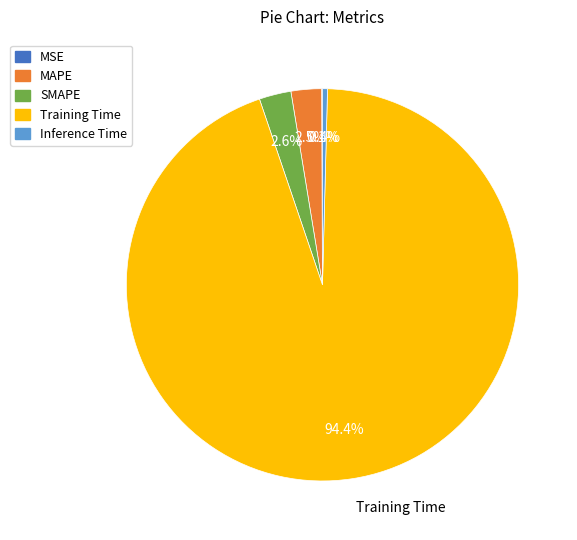

True or false: Inference Time accounts for 0% of the total.

True